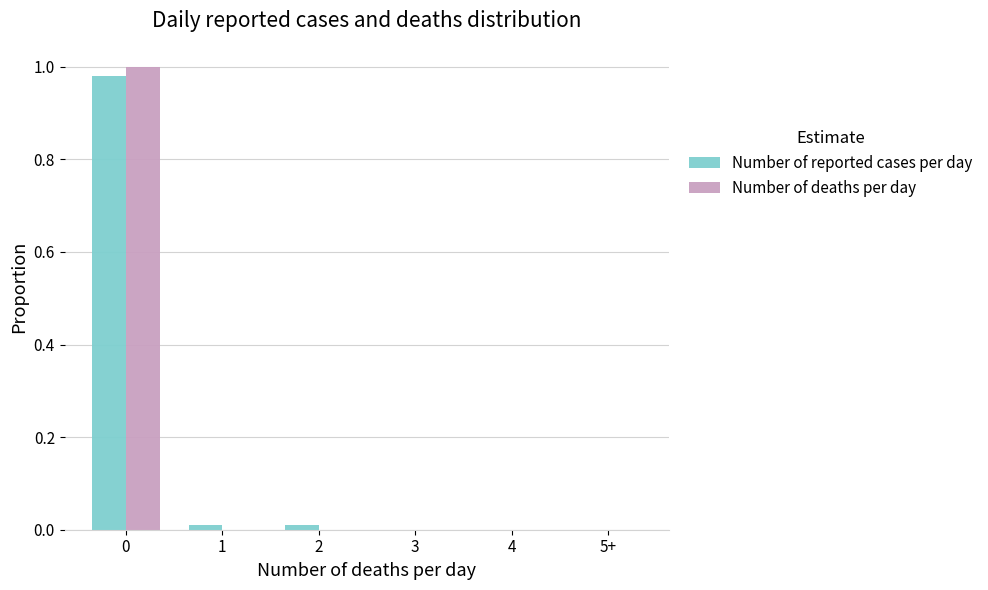

What are all the series names shown in the legend?

Number of reported cases per day, Number of deaths per day